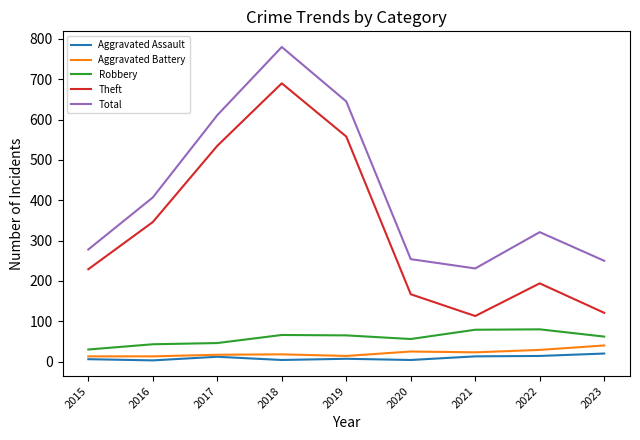

At how many categories does at least one series exceed 156?

9